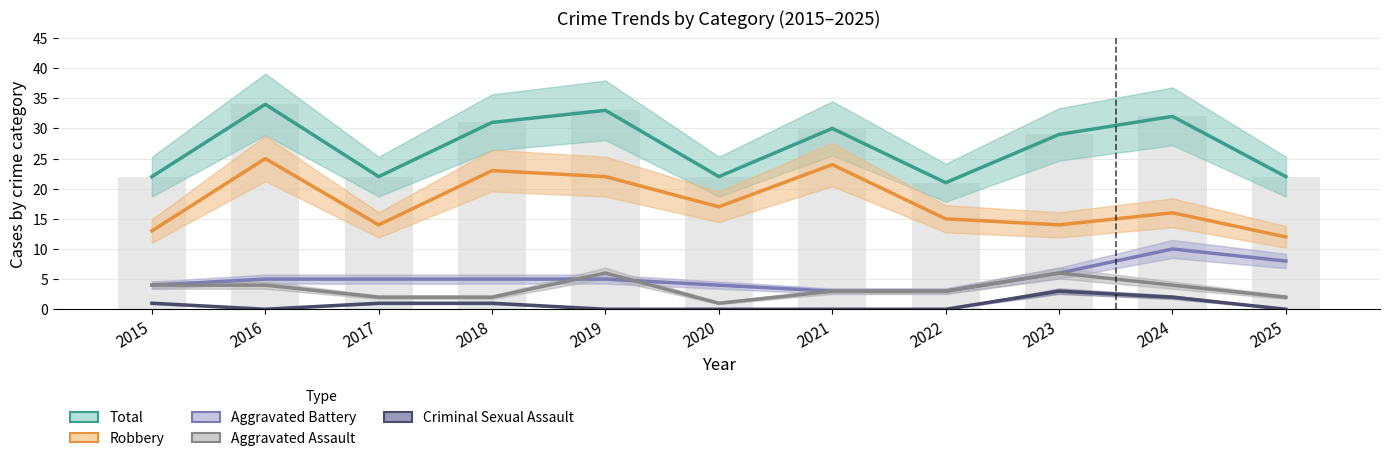

The Total series shows 22 at 2015. True or false?

True